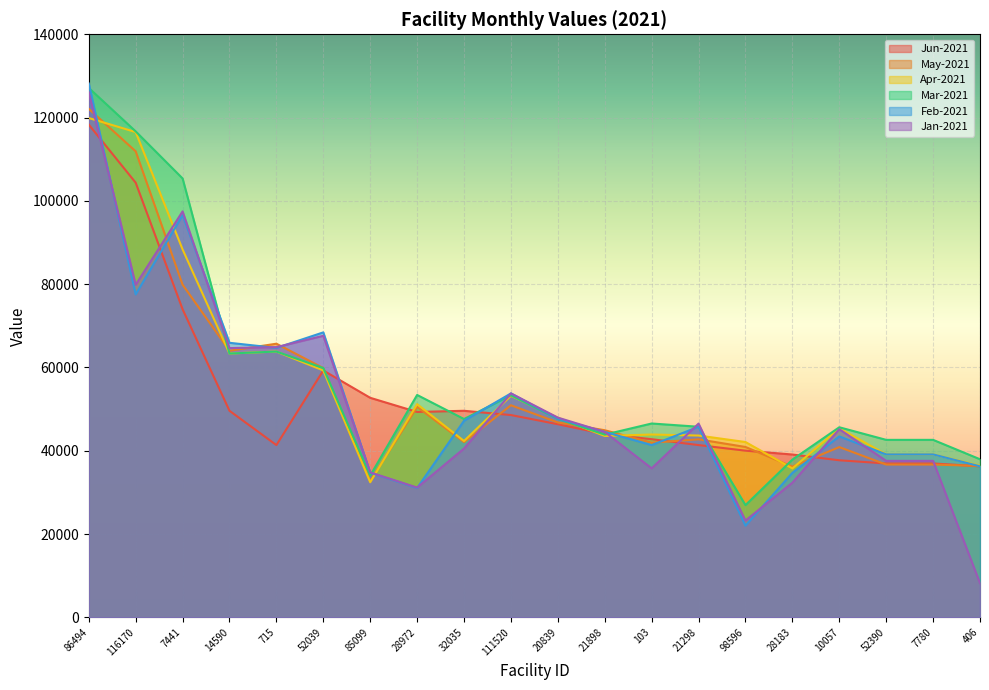

True or false: Feb-2021 has a value of 35428.2 at 116170.

False